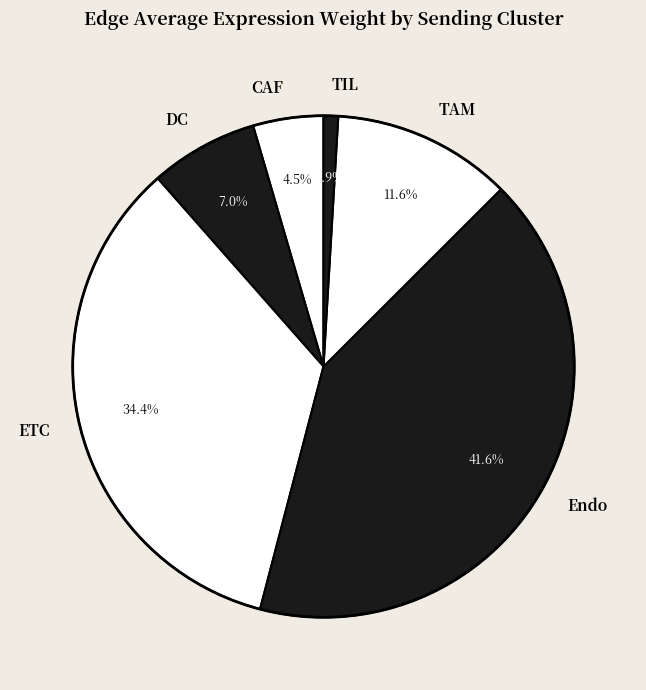

Is there a majority slice in this chart?

No